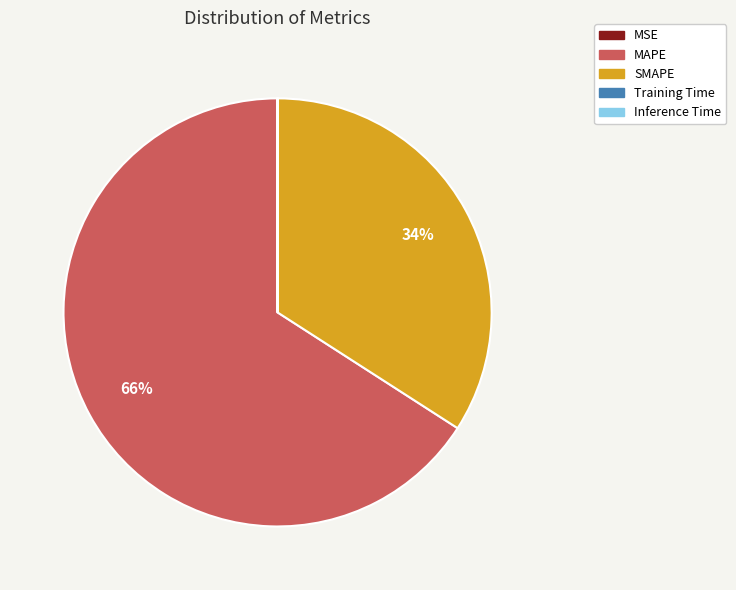

Is there any slice that represents more than half of the pie?

Yes